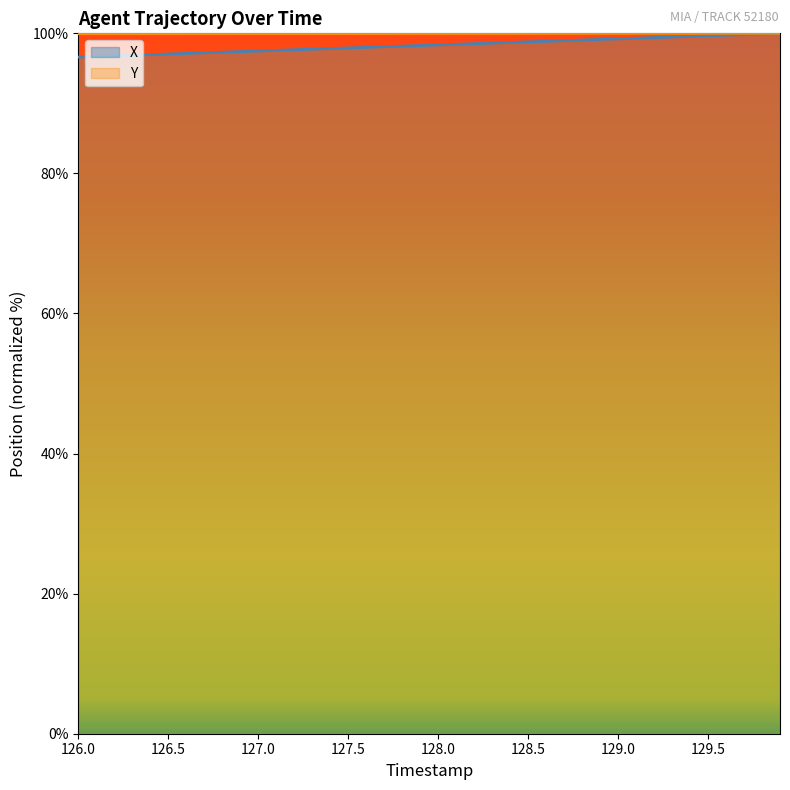

What is the difference between the second highest and minimum values in the Y series?

0.1